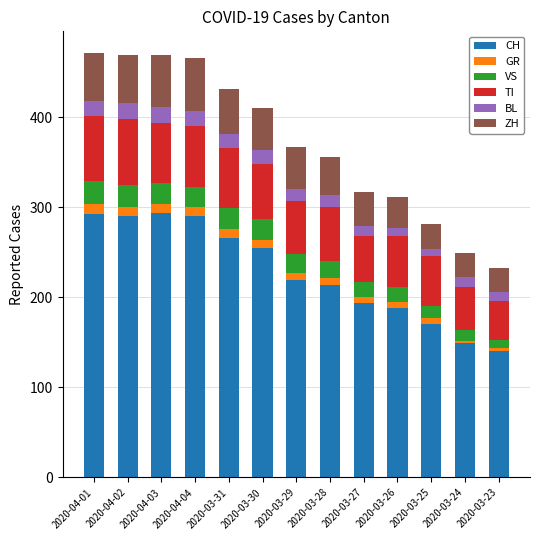

What is the total value across all series at 2020-04-02?

469